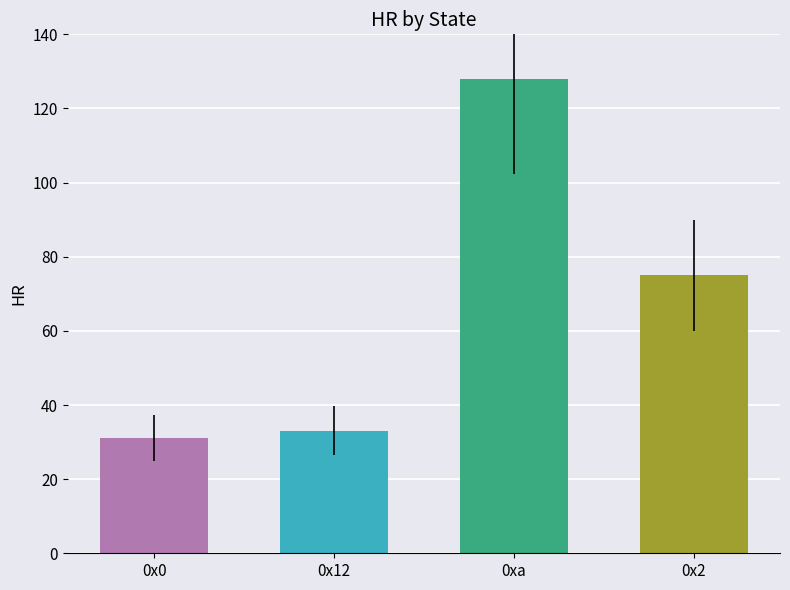

Rank the categories by value from highest to lowest.

0xa, 0x2, 0x12, 0x0